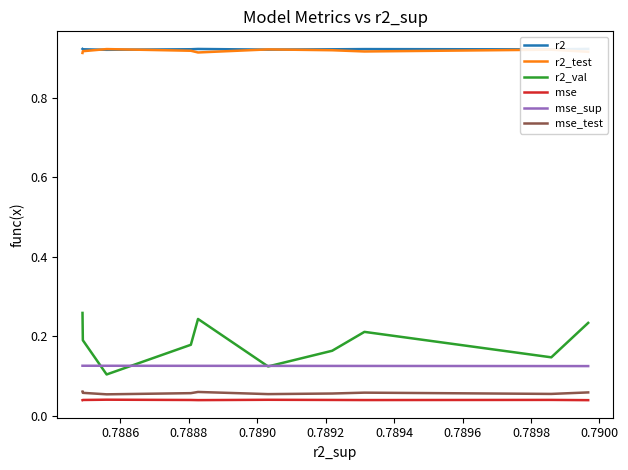

Count the mse_sup values in the range 0 to 1.

10